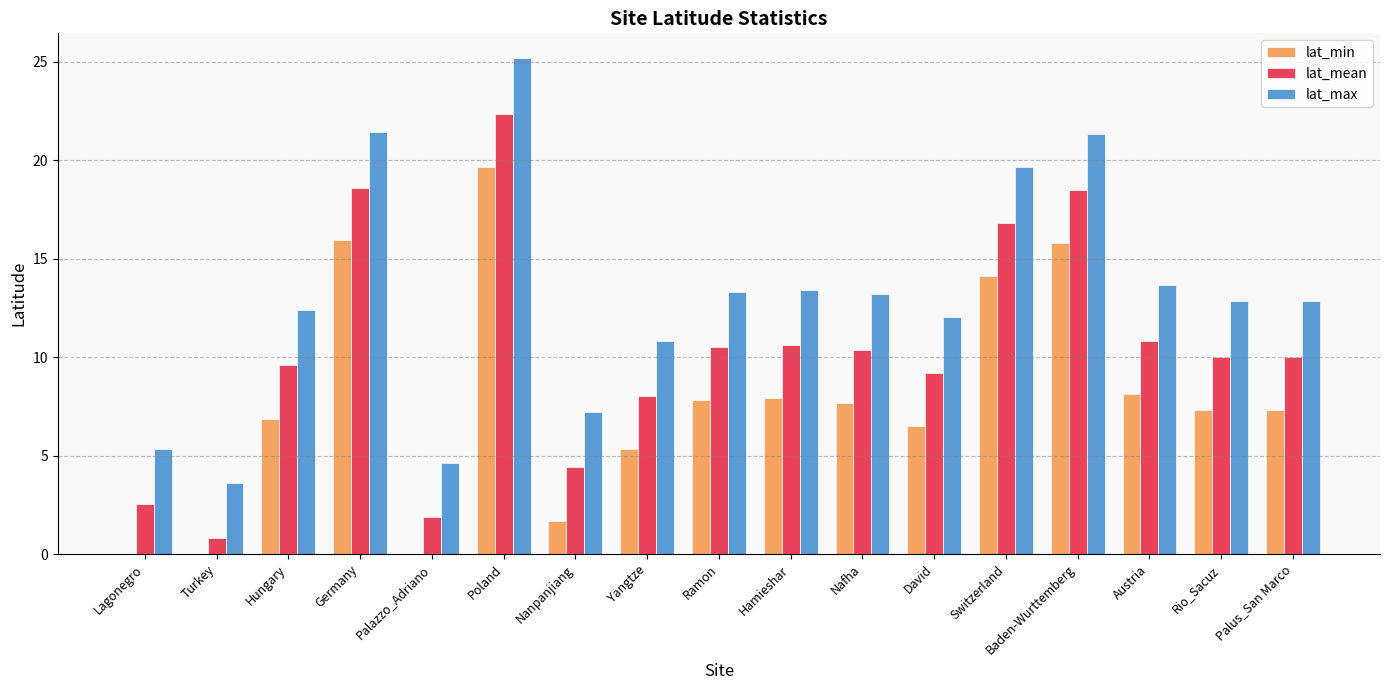

What is the maximum value for lat_max?

25.2